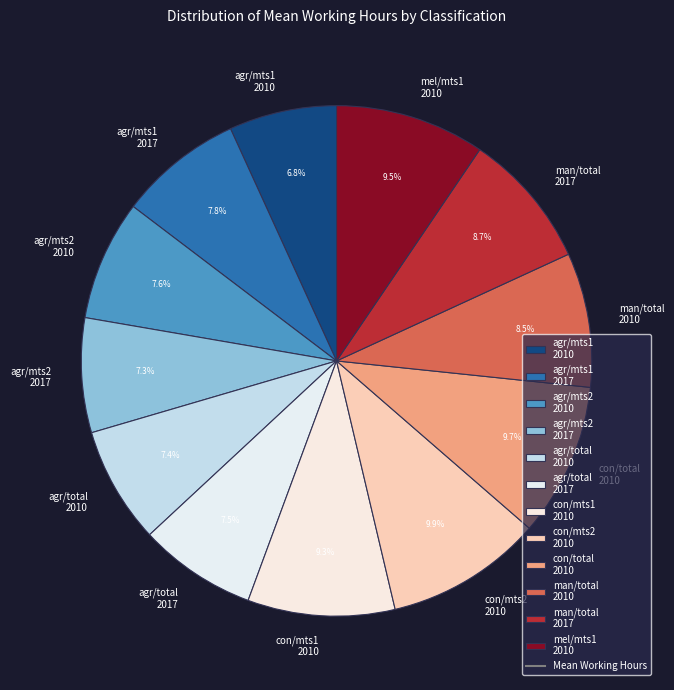

How many segments does this pie chart have?

12